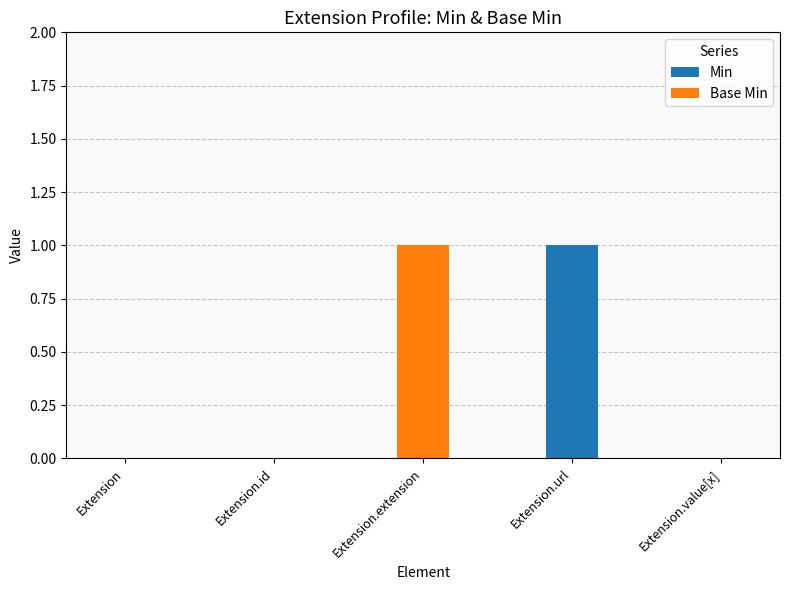

The Min series shows 0 at Extension.value[x]. True or false?

True